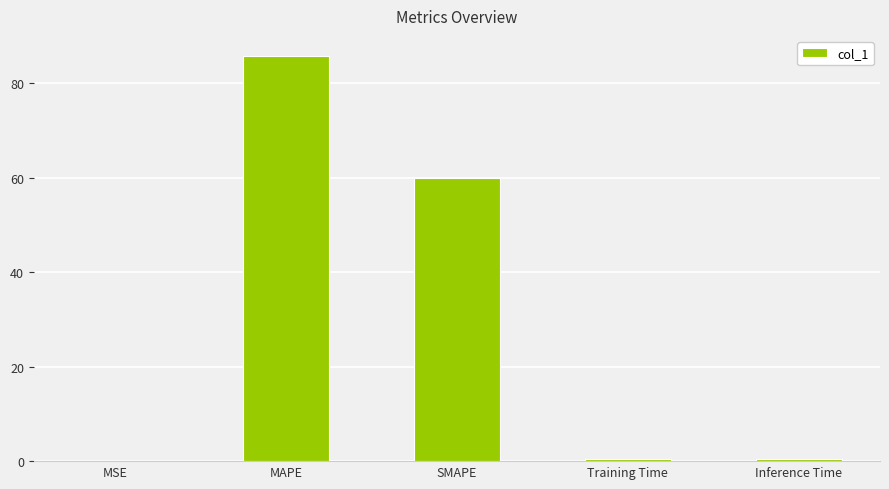

True or false: the data shows 85.8 at MAPE.

True